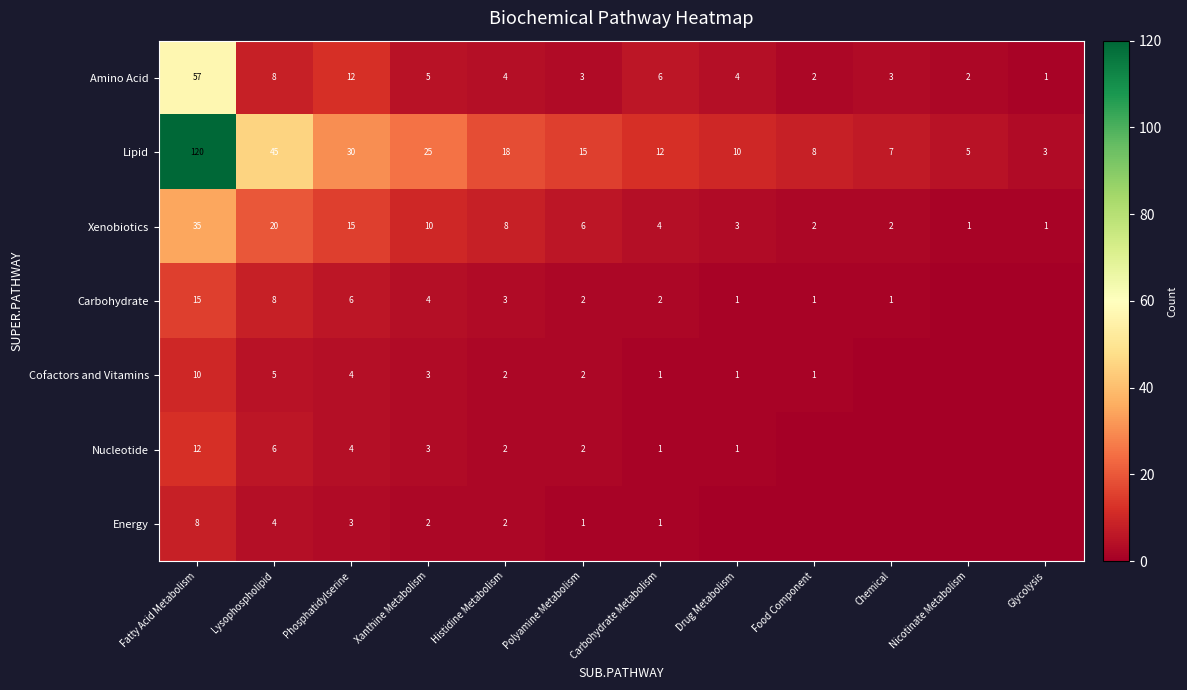

At which label does Xenobiotics first exceed 6?

Fatty Acid Metabolism